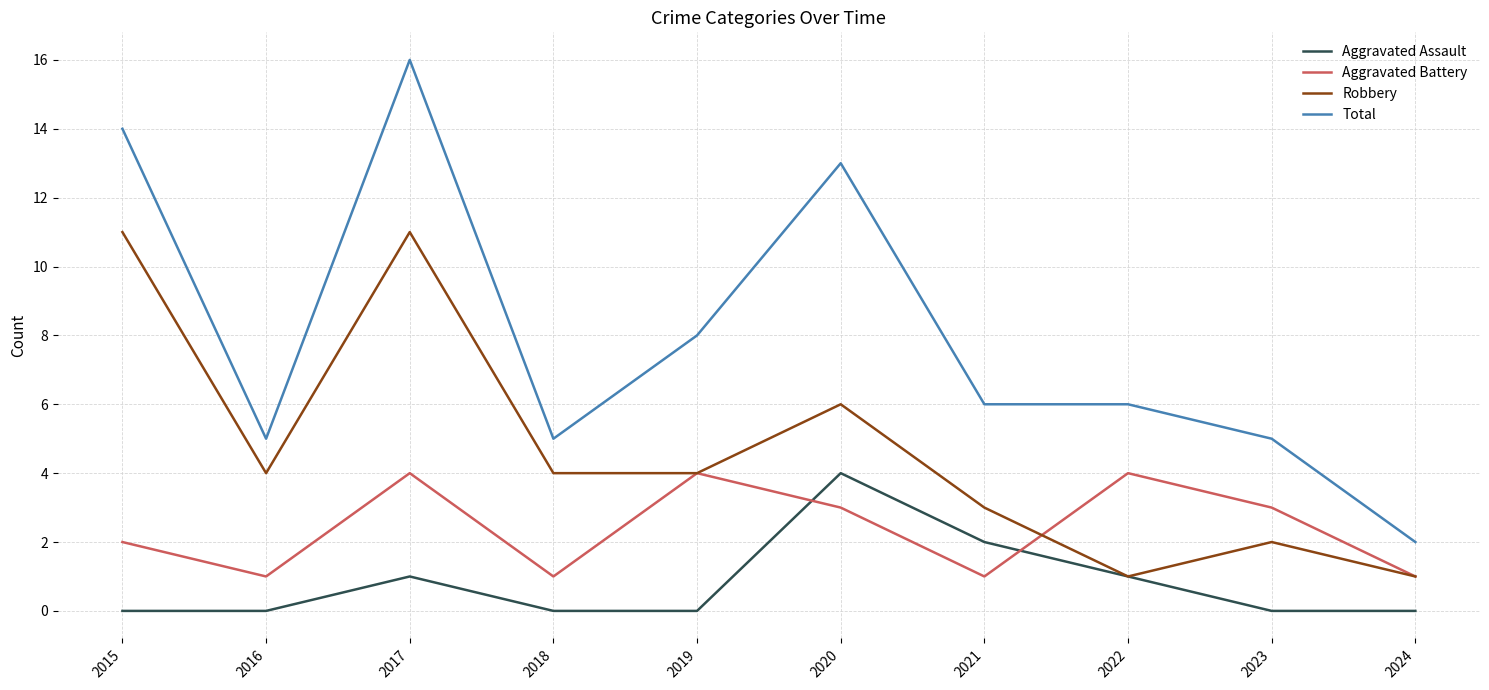

Reading left to right, transcribe all the data shown in this chart.

Aggravated Assault: 2015=0	2016=0	2017=1	2018=0	2019=0	2020=4	2021=2	2022=1	2023=0	2024=0
Aggravated Battery: 2015=2	2016=1	2017=4	2018=1	2019=4	2020=3	2021=1	2022=4	2023=3	2024=1
Robbery: 2015=11	2016=4	2017=11	2018=4	2019=4	2020=6	2021=3	2022=1	2023=2	2024=1
Total: 2015=14	2016=5	2017=16	2018=5	2019=8	2020=13	2021=6	2022=6	2023=5	2024=2